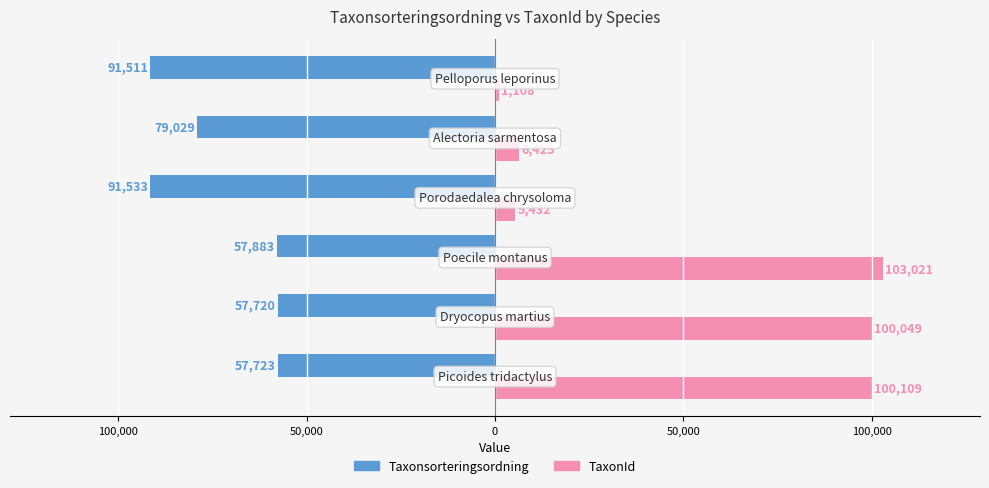

Reading right to left, extract all data points from this chart.

Taxonsorteringsordning: 100,000=-91511	50,000=-79029	0=-91533	50,000=-57883	100,000=-57720	150,000=-57723
TaxonId: 100,000=1108	50,000=6425	0=5432	50,000=103021	100,000=100049	150,000=100109